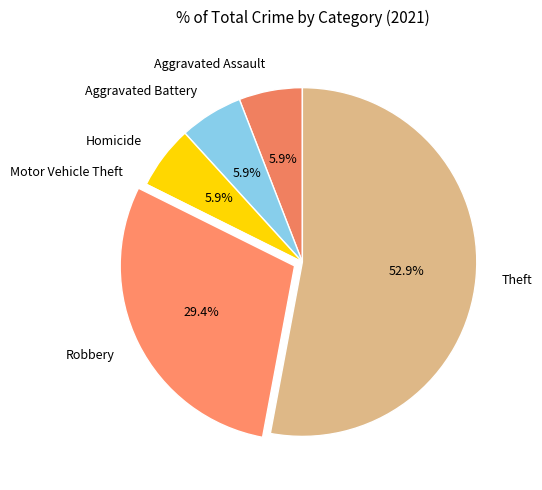

What is the total percentage of Aggravated Battery and Aggravated Assault?

11.8%